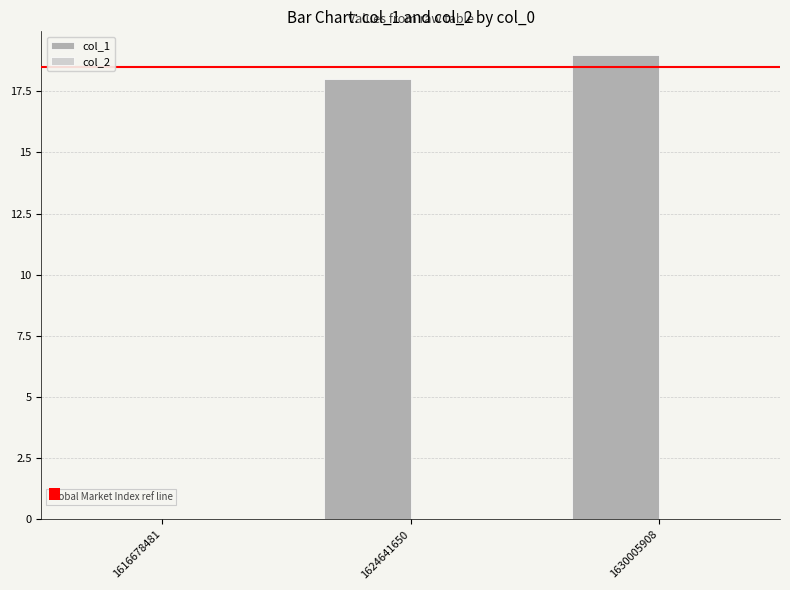

Reading left to right, what are all the values shown in this chart?

1616678481=0	1624641650=18	1630005908=19